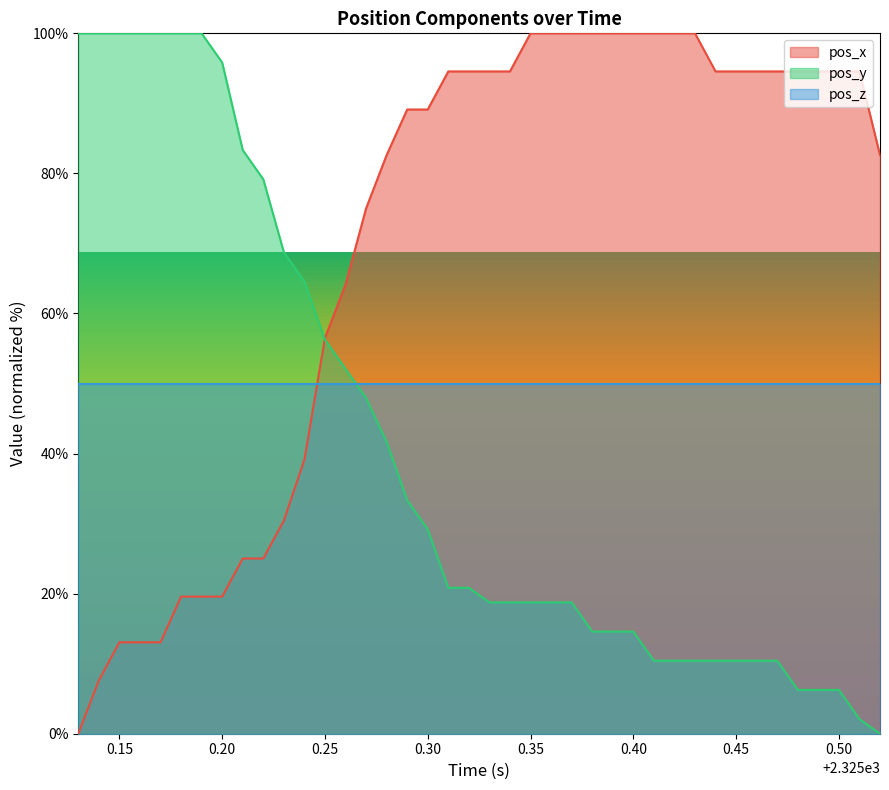

Rank the series by their average value, from lowest to highest.

pos_y, pos_z, pos_x